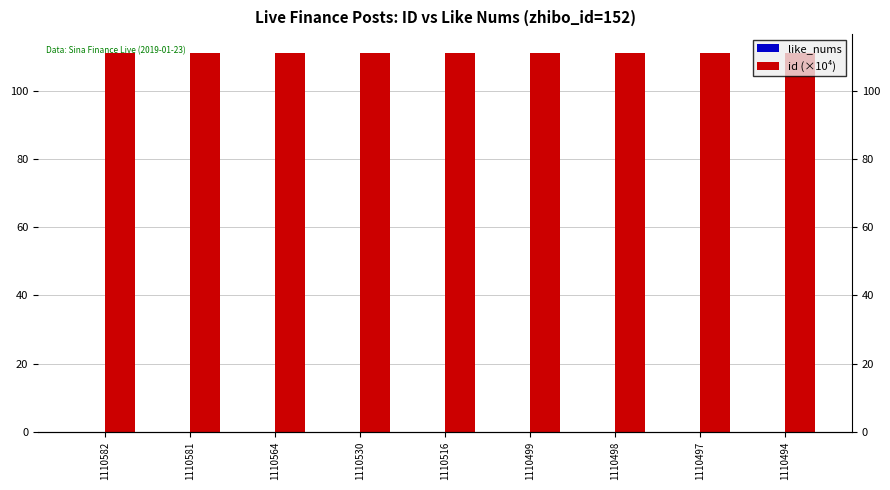

What is the greatest value displayed?

111.1